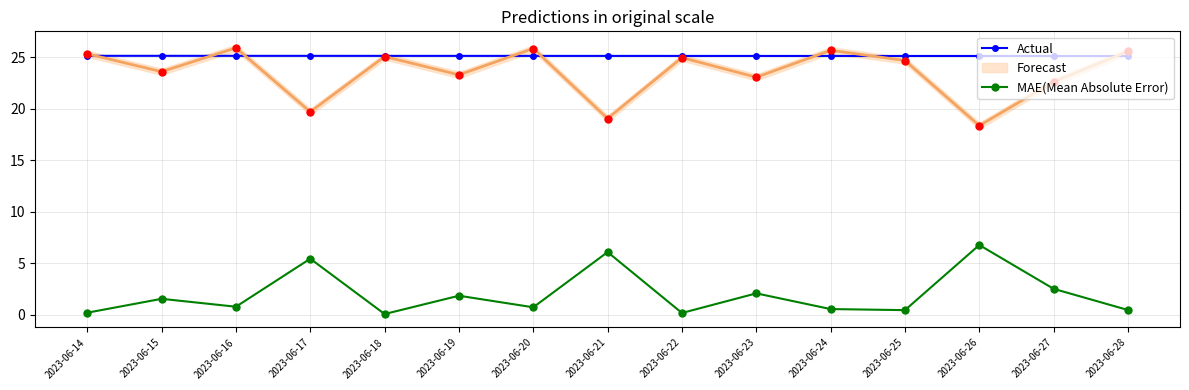

What is the difference between the highest and lowest values at 2023-06-24?

24.6